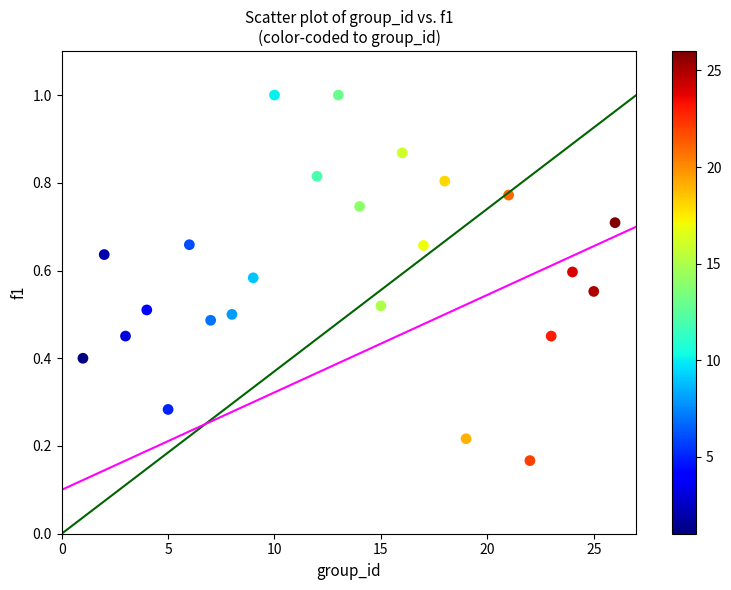

What is the range of X values (max minus min)?

25.0